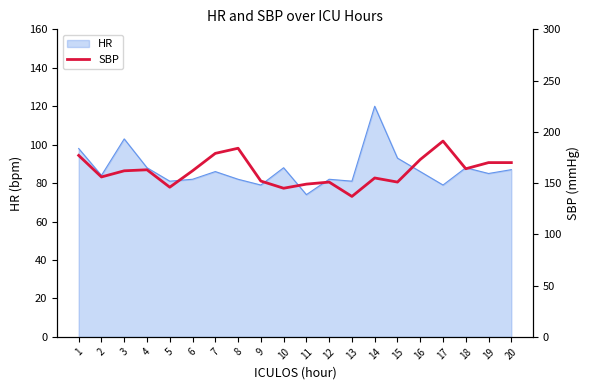

At which label does HR reach its peak?

14